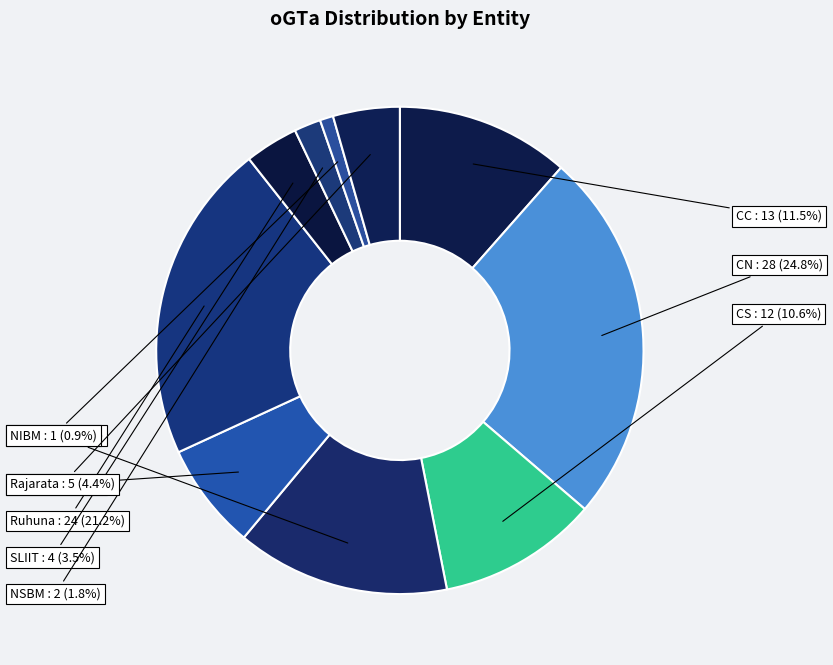

Rank the categories by value from highest to lowest.

CN, Ruhuna, USJ, CC, CS, Kandy, Rajarata, SLIIT, NSBM, NIBM